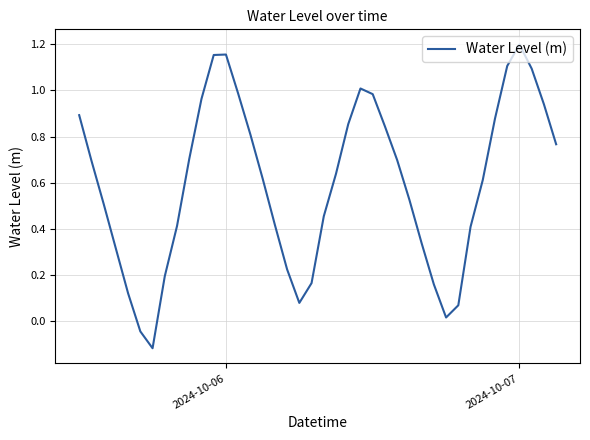

Where is the first local maximum?

2024-10-06